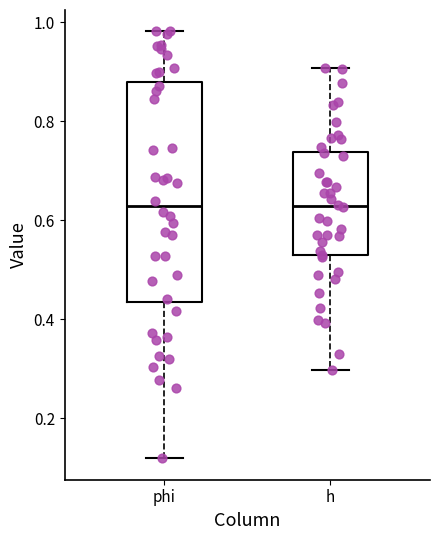

Reading left to right, transcribe this box plot: for each box, give where its median line is, the range the box spans, and where its two whiskers end, as read against the y-axis. The values are not printed on the chart, so give them approximately, as read against the axis.

phi: median 0.62, box 0.44 to 0.88, whiskers 0.12 to 0.98
h: median 0.62, box 0.52 to 0.74, whiskers 0.30 to 0.90